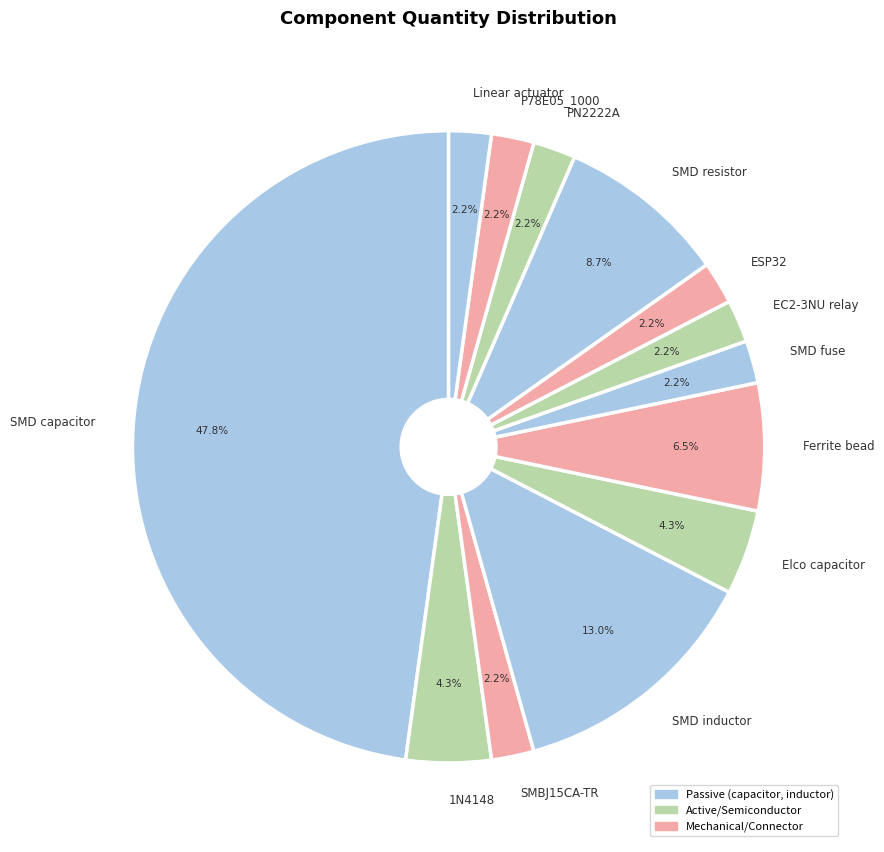

Which slice is the largest?

SMD capacitor